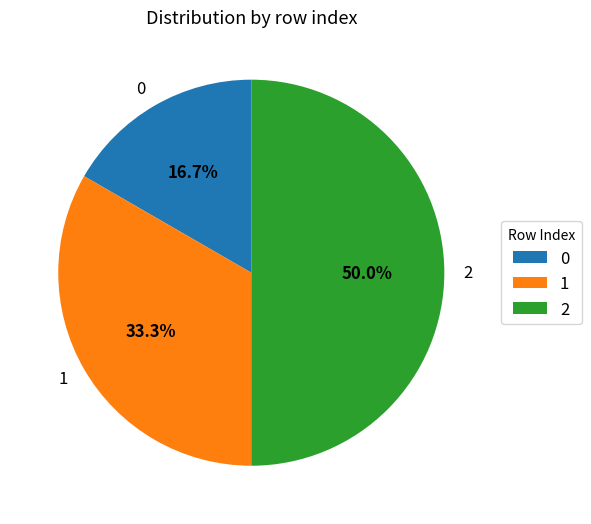

What is the largest slice in the pie chart?

2